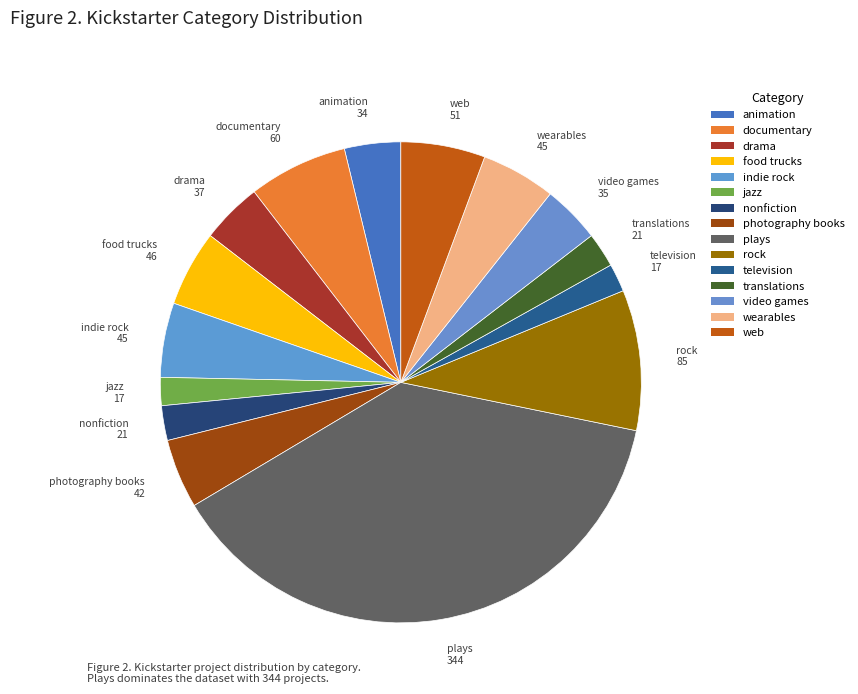

Which category has the smallest portion of the pie?

jazz